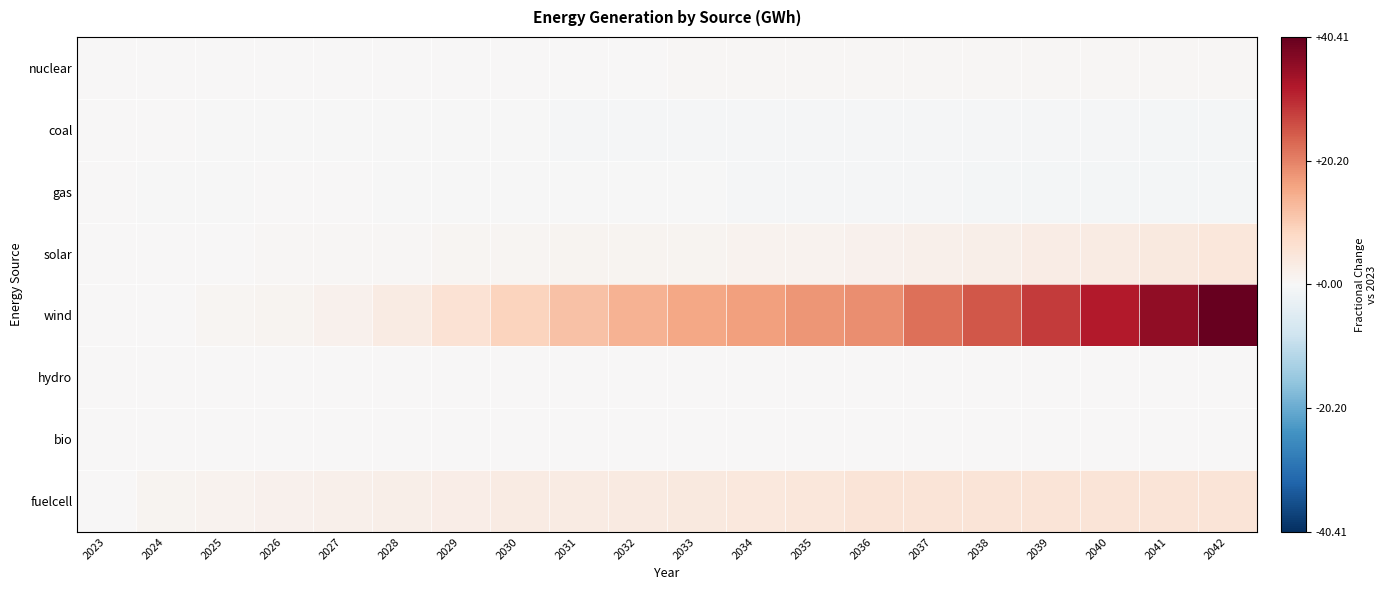

At 2032, list the series in order from smallest to largest.

coal, gas, bio, hydro, nuclear, solar, fuelcell, wind